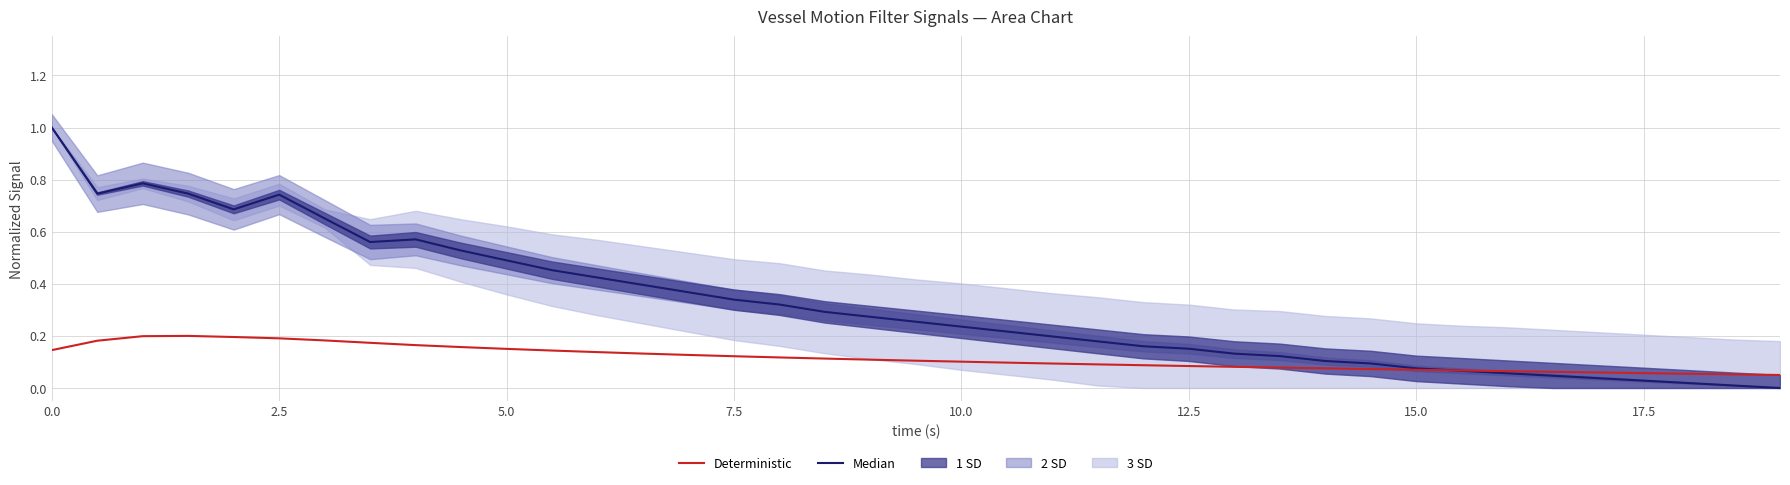

What is the sum of all Median values?

12.6